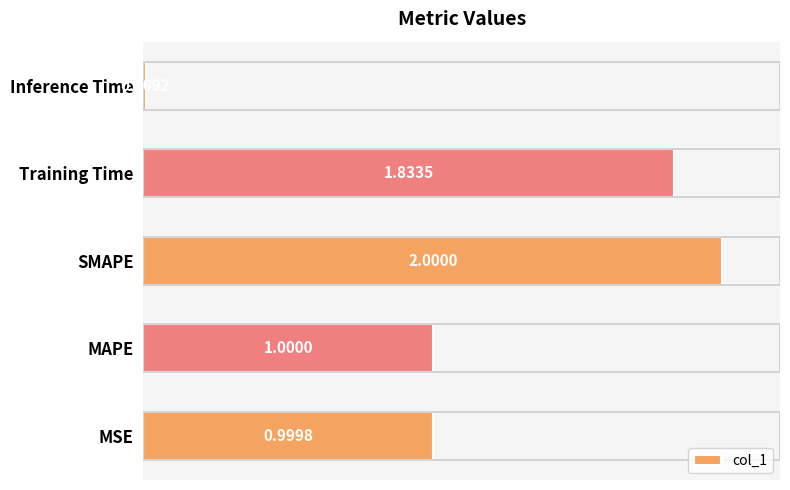

Approximately how many times larger is the value at SMAPE compared to MAPE?

2.0